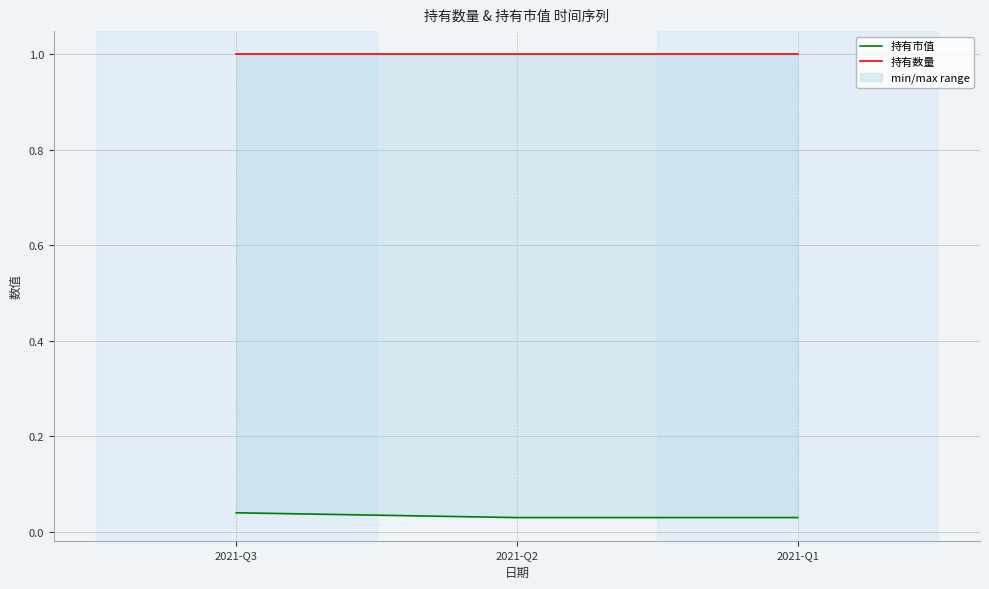

Which series has the largest total across all categories?

持有数量